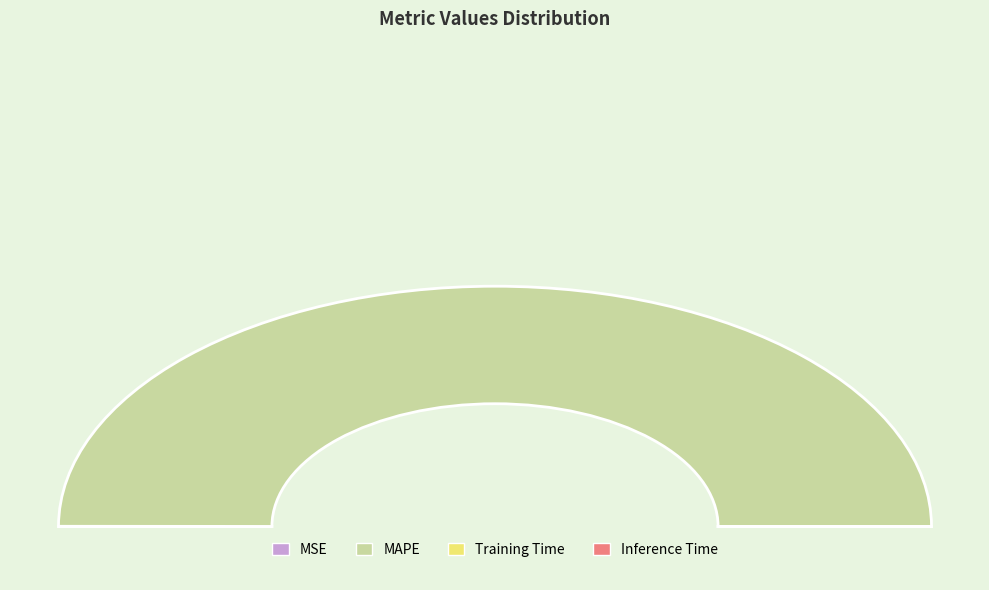

Is the sum of MSE and Inference Time greater than half?

No